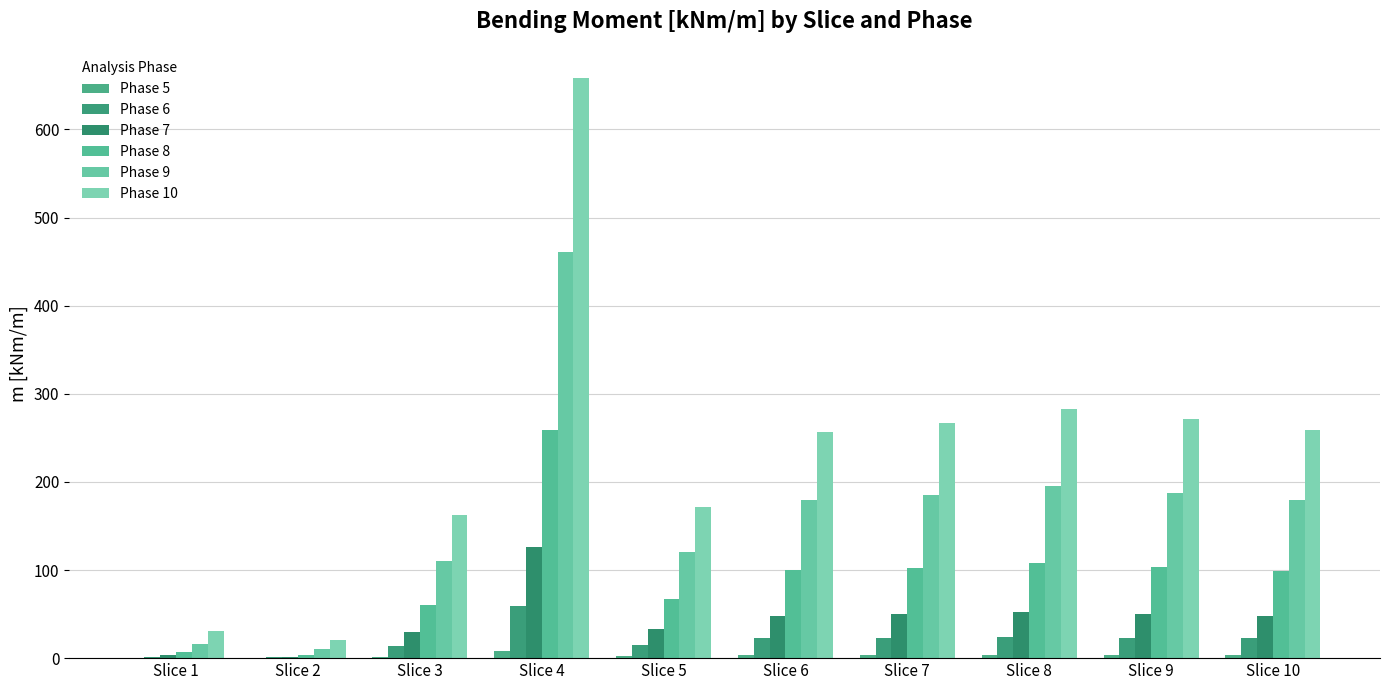

Rank the categories by Phase 8 value from lowest to highest.

Slice 2, Slice 1, Slice 3, Slice 5, Slice 10, Slice 6, Slice 7, Slice 9, Slice 8, Slice 4